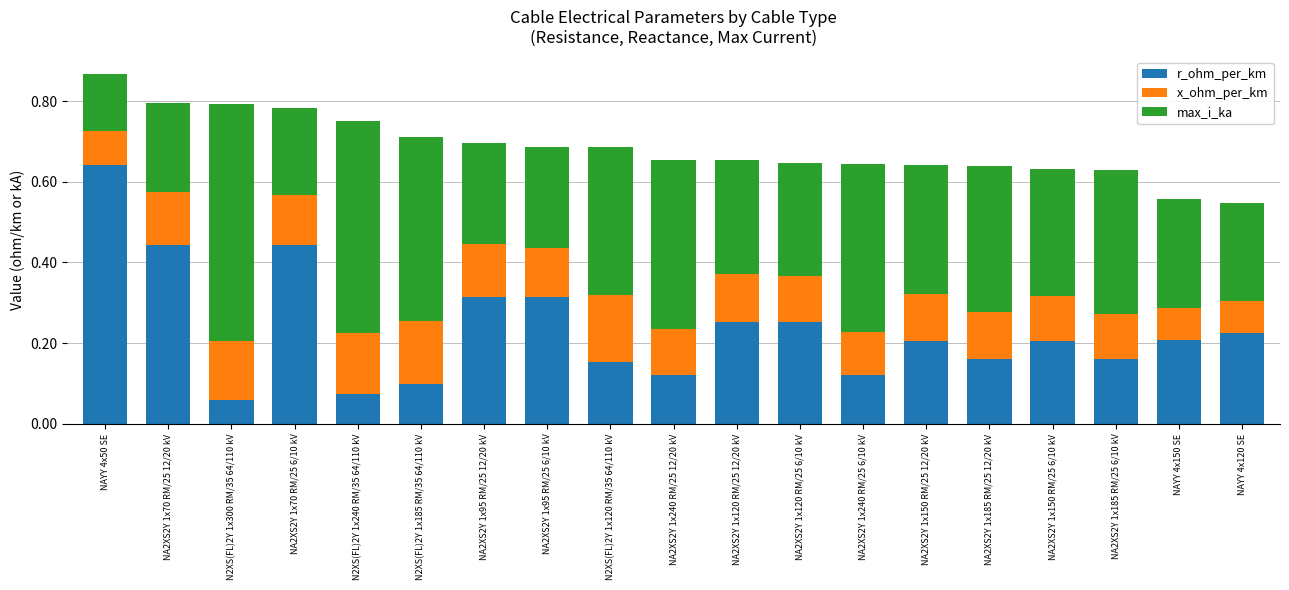

The r_ohm_per_km series shows 0.2 at NA2XS2Y 1x185 RM/25 12/20 kV. True or false?

True